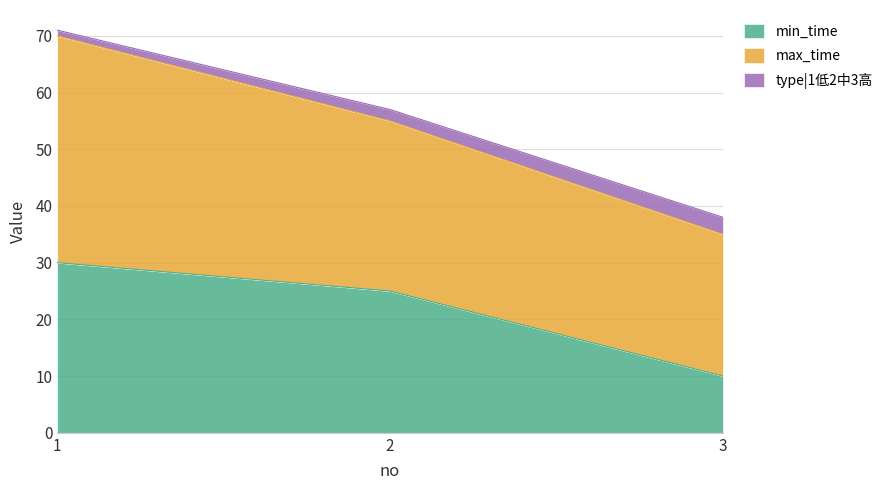

What is the highest value of the min_time series?

30